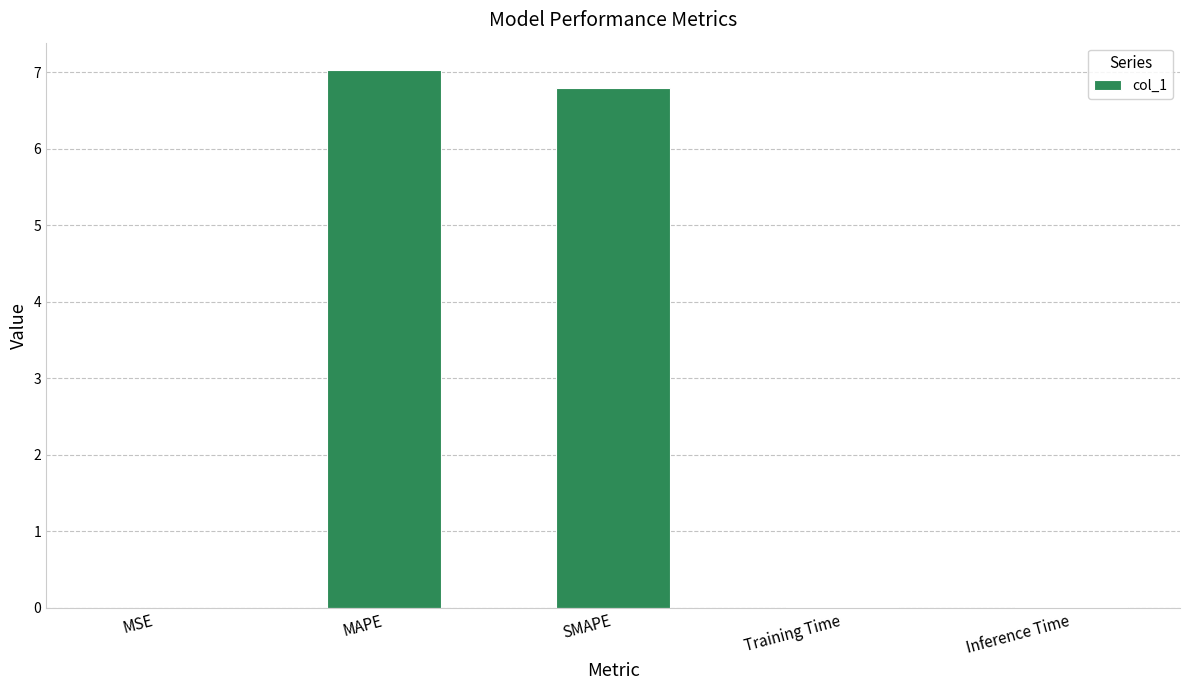

The chart shows a value of 0.0 at Inference Time. True or false?

True